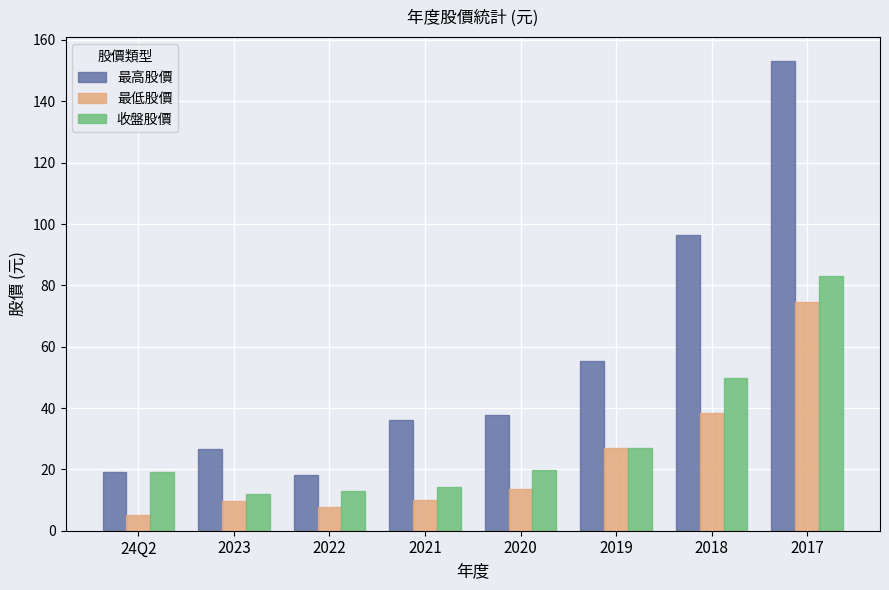

What is the label of the 4th bar from the right?

2020